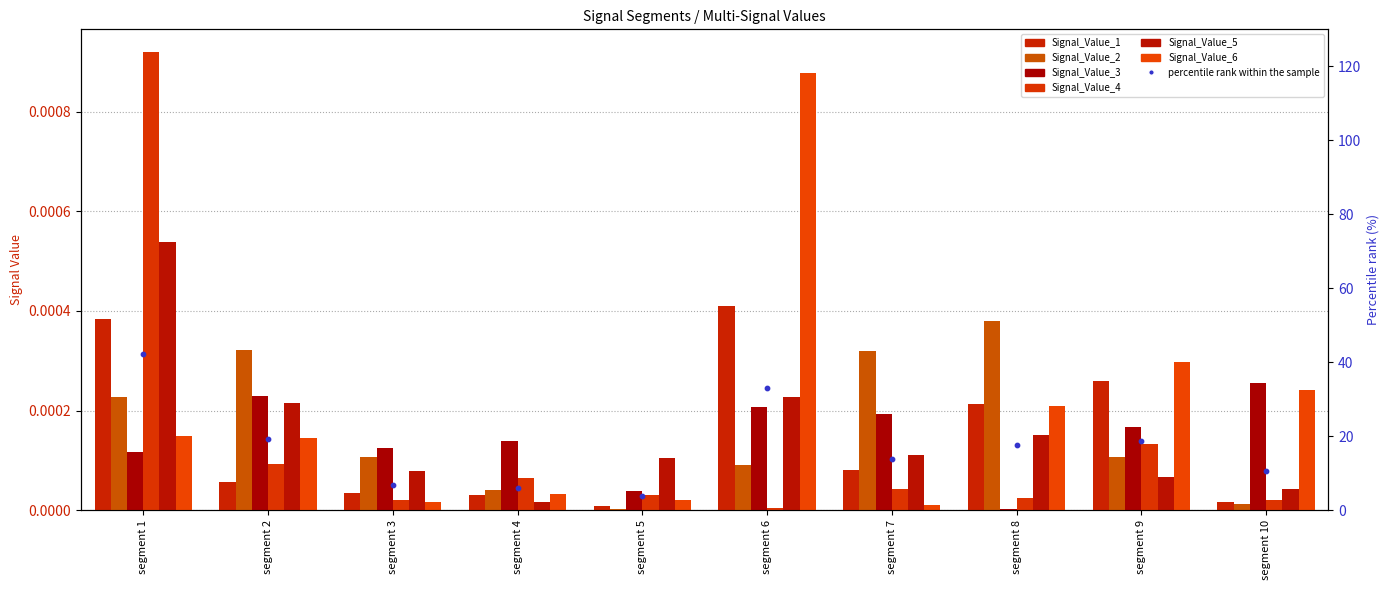

Is the value of Signal_Value_2 at segment 9 greater than the value of Signal_Value_3 at segment 3?

No